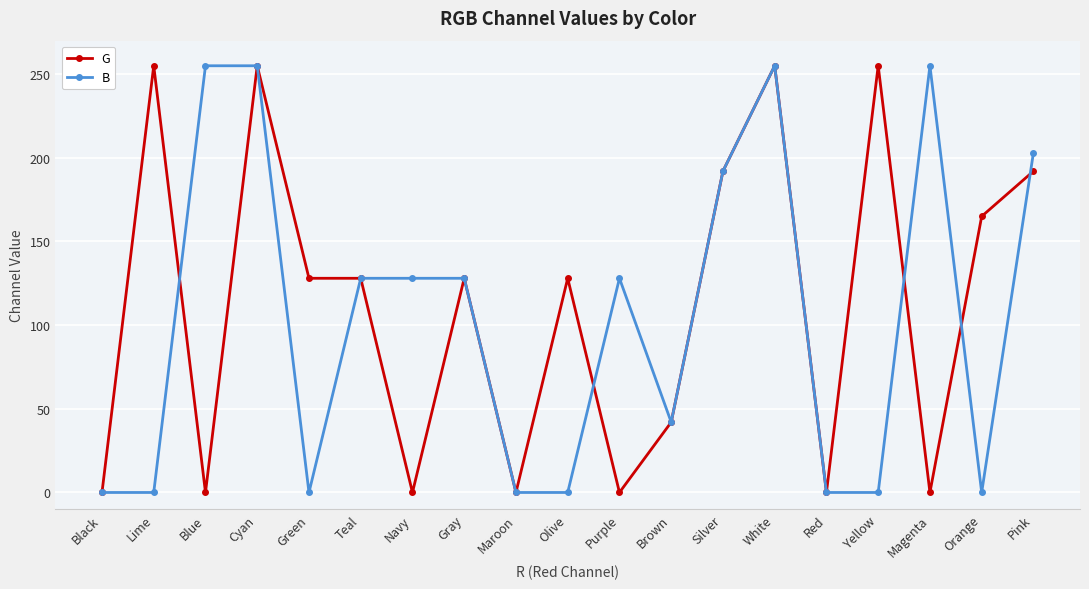

What is the maximum value shown in the chart?

255